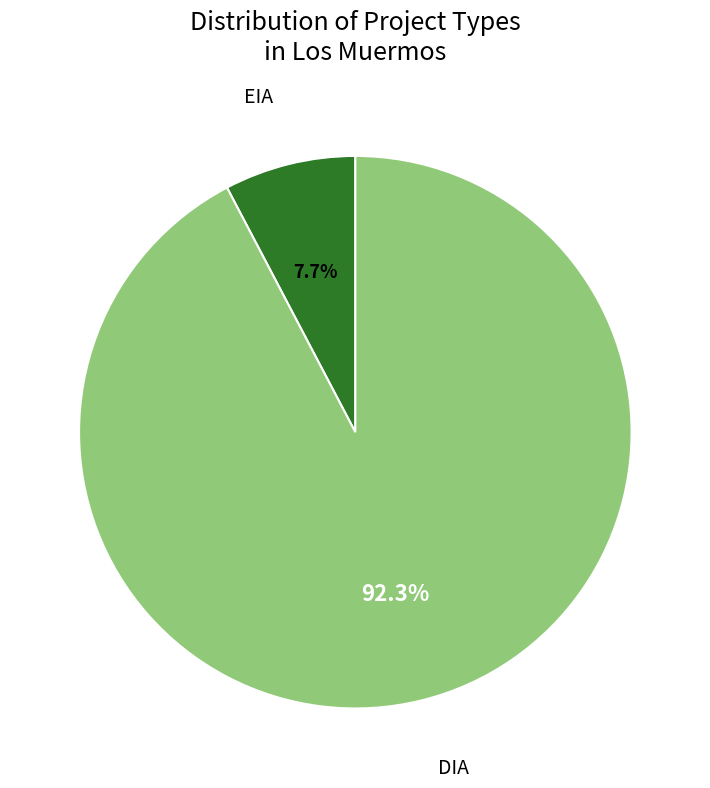

Which slice is the smallest?

EIA